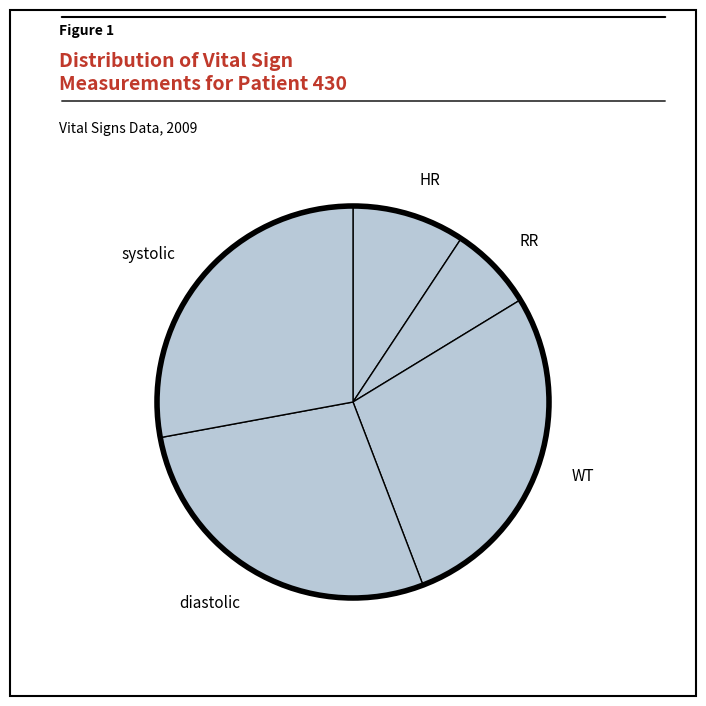

Which slice is the smallest?

RR